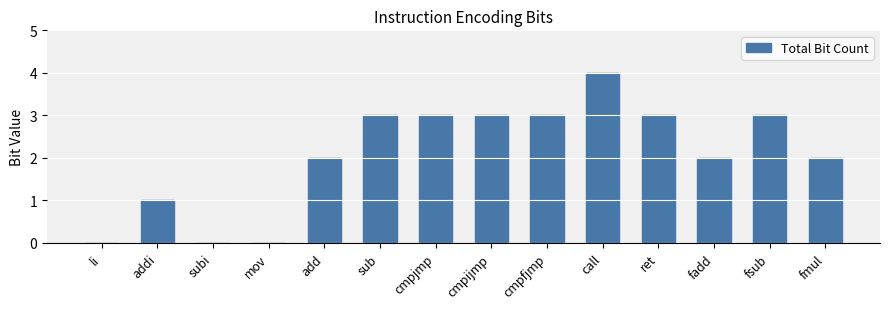

True or false: the data shows 1 at fmul.

False